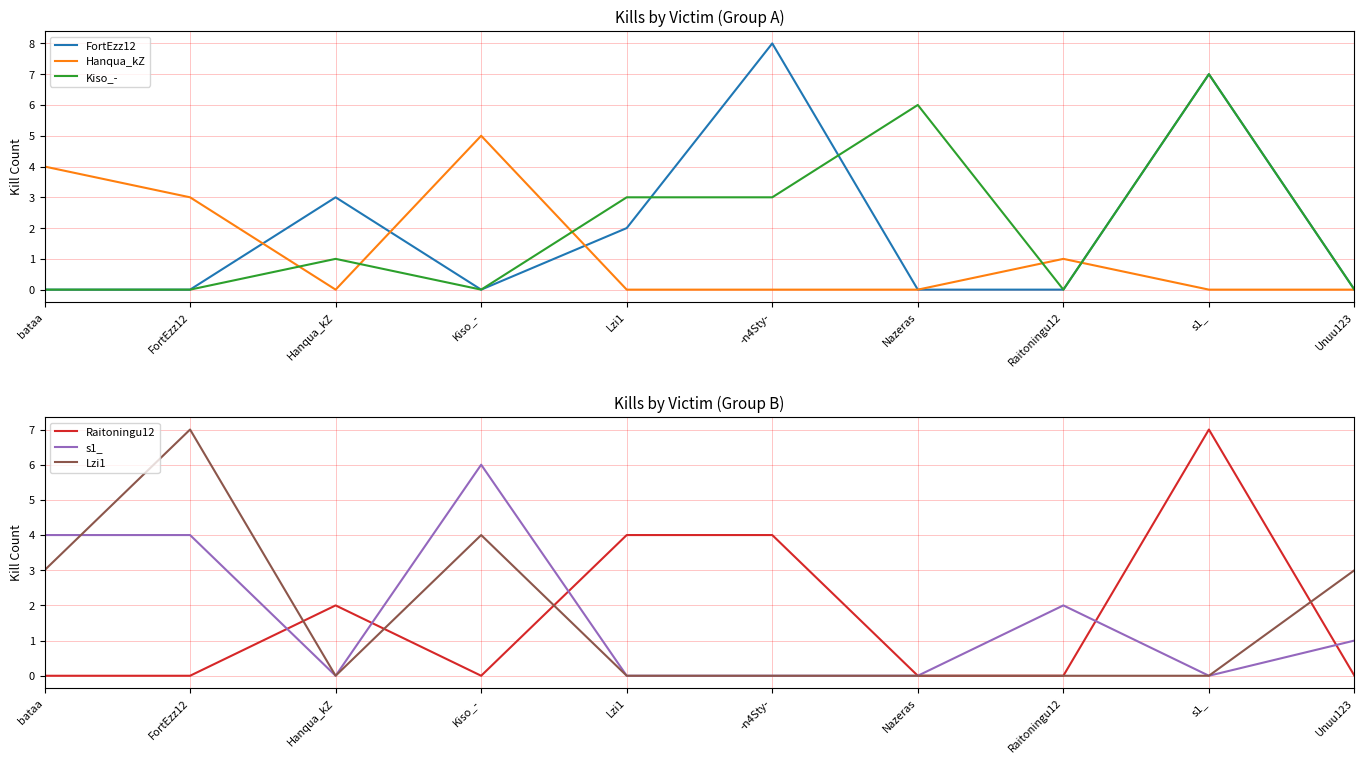

Reading left to right, list all the values displayed in this chart.

FortEzz12: 0	0	3	0	2	8	0	0	7	0
Hanqua_kZ: 4	3	0	5	0	0	0	1	0	0
Kiso_-: 0	0	1	0	3	3	6	0	7	0
Raitoningu12: 0	0	2	0	4	4	0	0	7	0
s1_: 4	4	0	6	0	0	0	2	0	1
Lzi1: 3	7	0	4	0	0	0	0	0	3